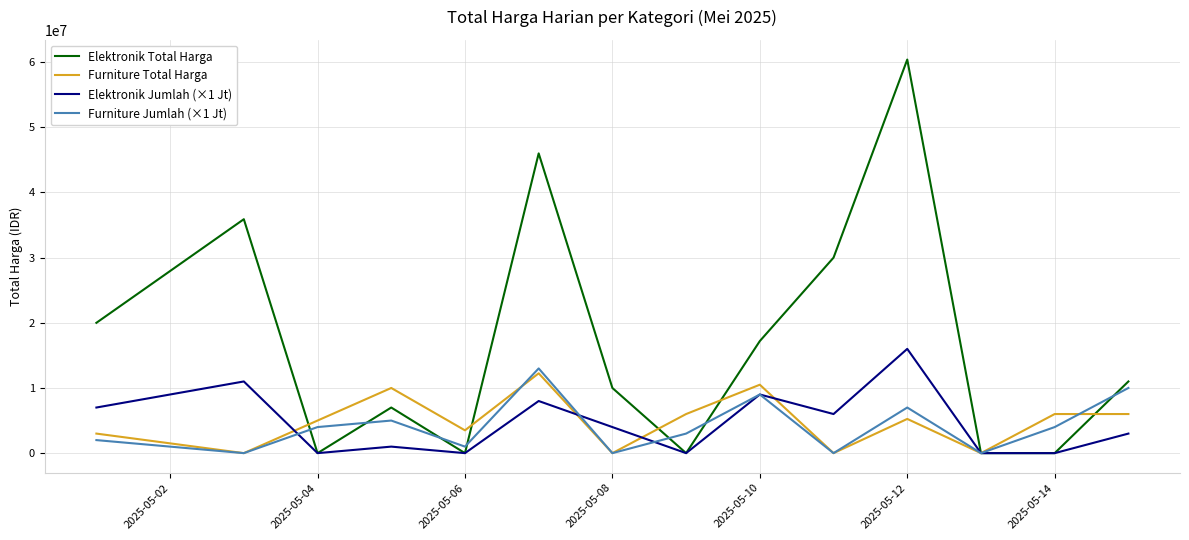

Which series has the widest spread of values?

Elektronik Total Harga